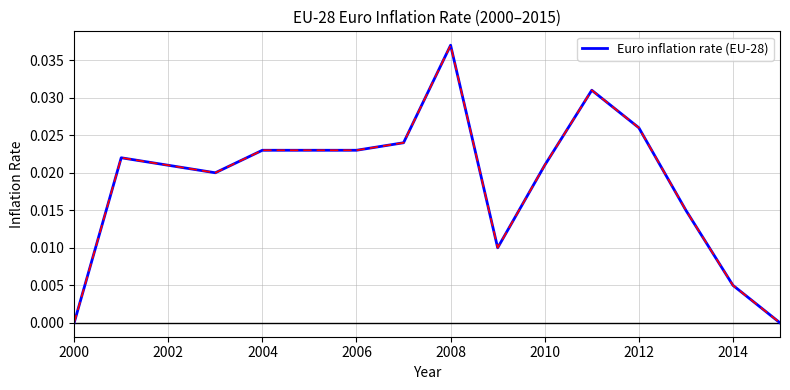

Does the chart display data point markers on the line(s)?

No